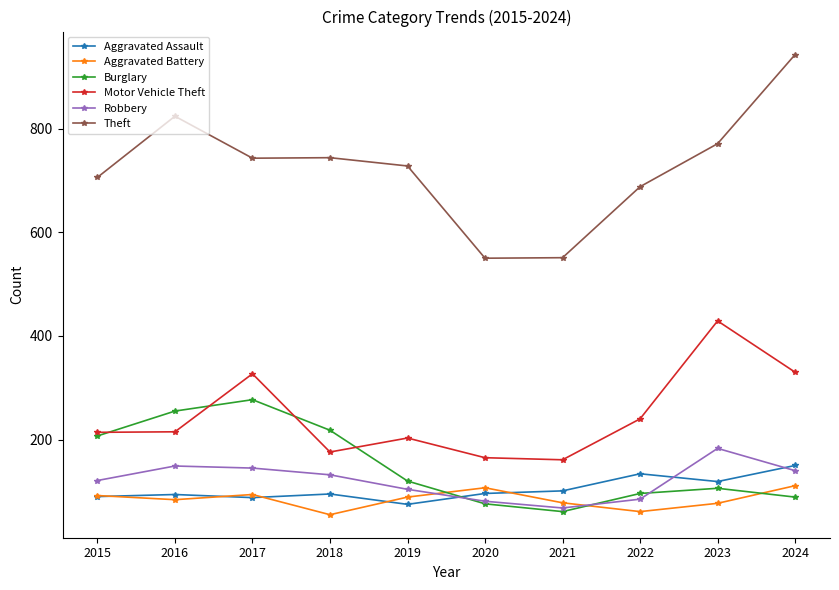

What is the sum of the Aggravated Assault values at 2016 and 2015?

184